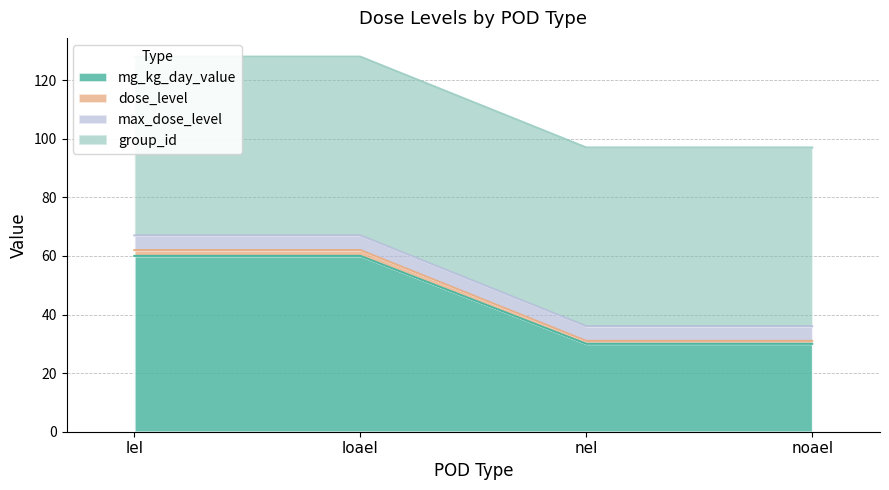

What position from the right is noael?

1